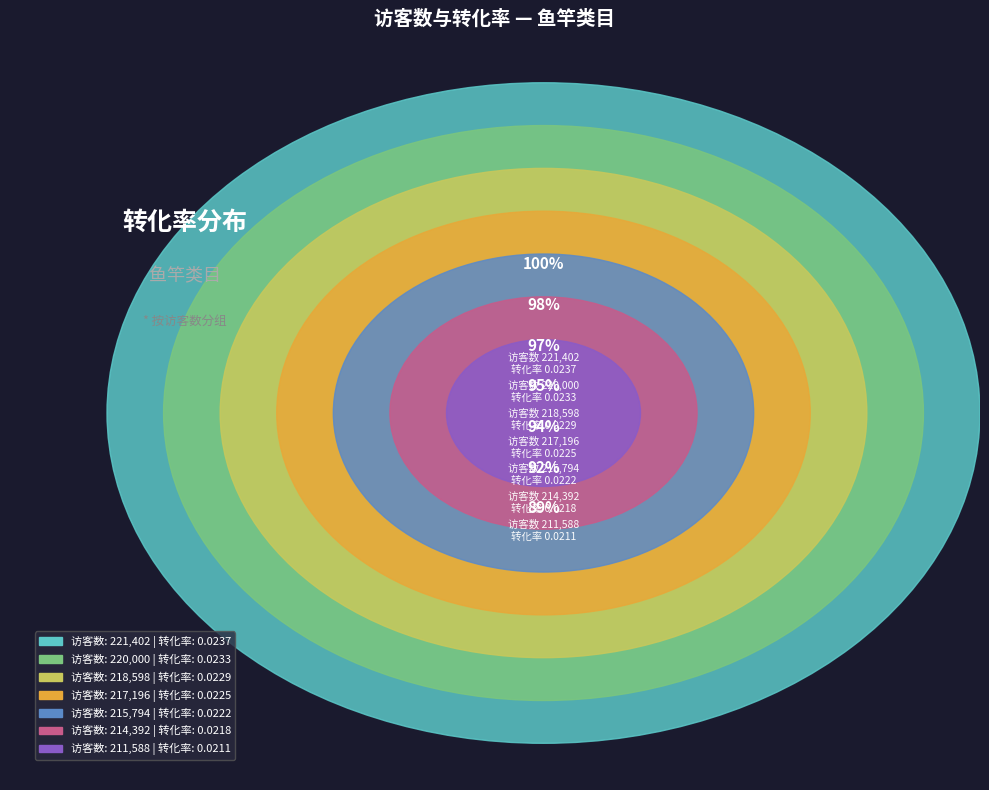

What portion of the pie excludes 214392?

86.2%